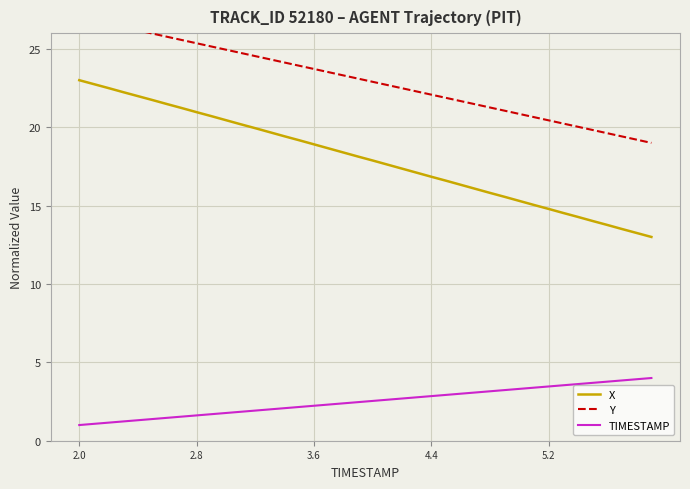

What is the difference between the maximum and minimum values in the TIMESTAMP series?

3.0